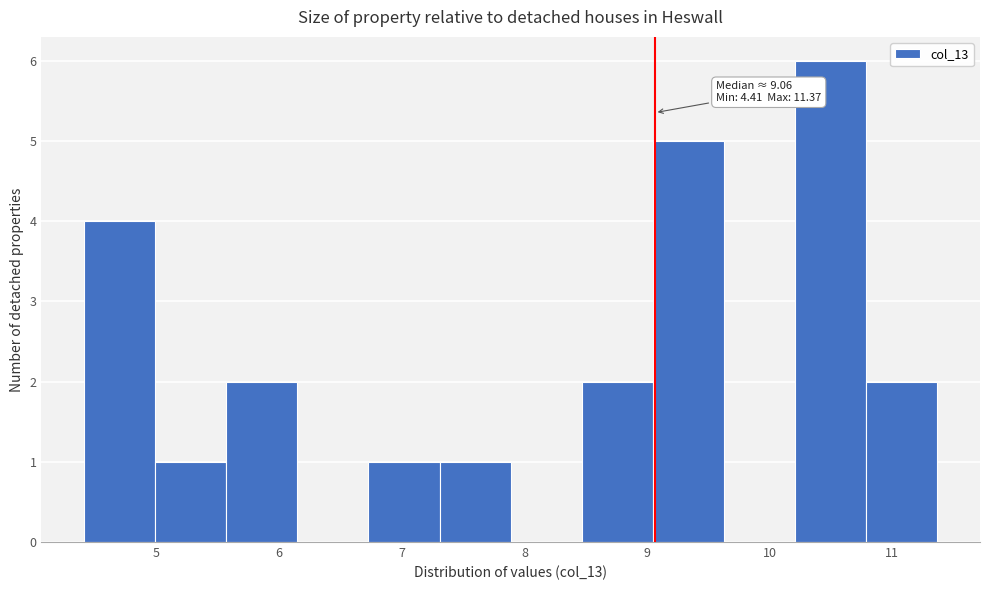

Over which range of the x-axis is the bar tallest?

10.2 to 10.8